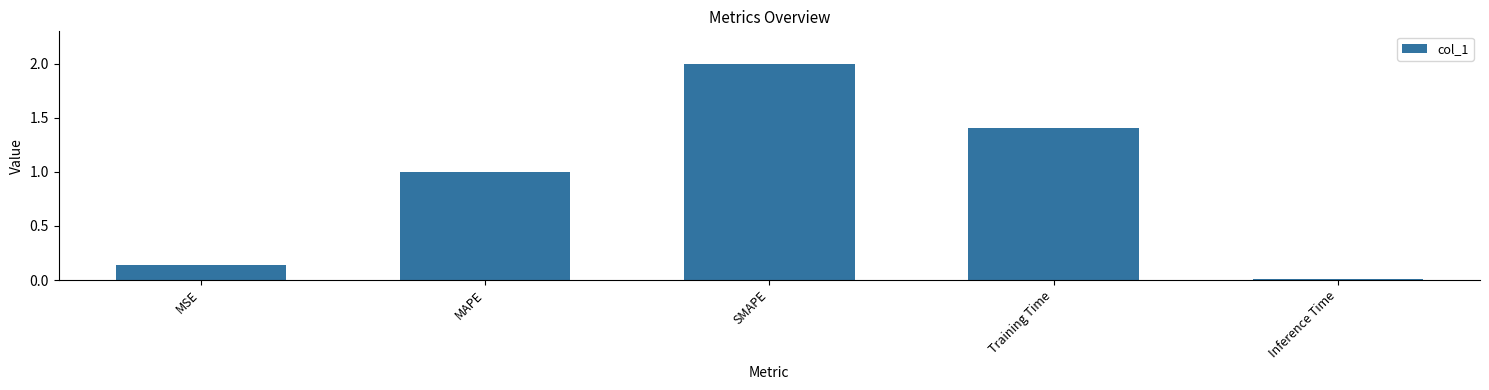

The value at MAPE is 1.0. True or false?

True